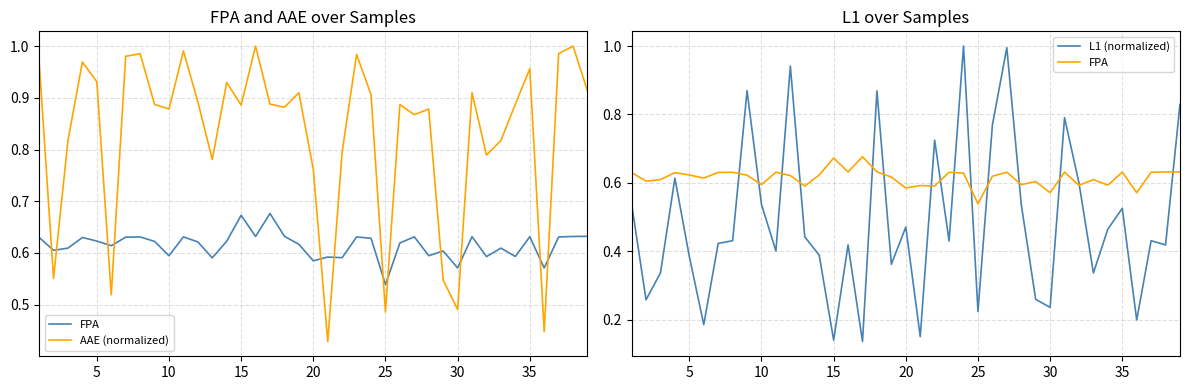

Reading right to left, what are all the values shown in this chart?

FPA: 0.6	0.6	0.6	0.6	0.6	0.6	0.6	0.6	0.6	0.6	0.6	0.6	0.6	0.6	0.5	0.6	0.6	0.6	0.6	0.6	0.6	0.6	0.7	0.6	0.7	0.6	0.6	0.6	0.6	0.6	0.6	0.6	0.6	0.6	0.6	0.6	0.6	0.6	0.6
AAE (normalized): 0.9	1.0	1.0	0.4	1.0	0.9	0.8	0.8	0.9	0.5	0.5	0.9	0.9	0.9	0.5	0.9	1.0	0.8	0.4	0.8	0.9	0.9	0.9	1.0	0.9	0.9	0.8	0.9	1.0	0.9	0.9	1.0	1.0	0.5	0.9	1.0	0.8	0.6	1.0
L1 (normalized): 0.8	0.4	0.4	0.2	0.5	0.5	0.3	0.6	0.8	0.2	0.3	0.5	1.0	0.8	0.2	1.0	0.4	0.7	0.2	0.5	0.4	0.9	0.1	0.4	0.1	0.4	0.4	0.9	0.4	0.5	0.9	0.4	0.4	0.2	0.4	0.6	0.3	0.3	0.5